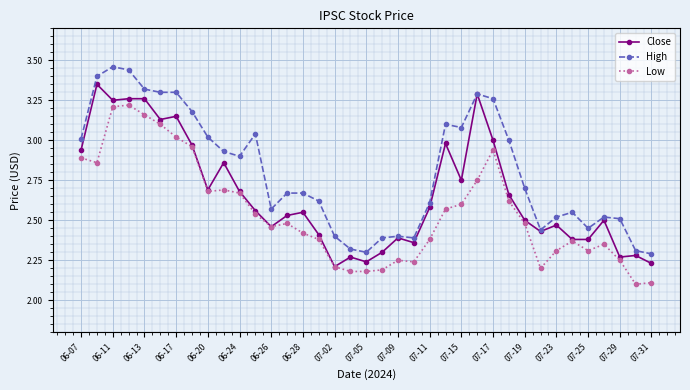

True or false: Low and High intersect in this chart.

False